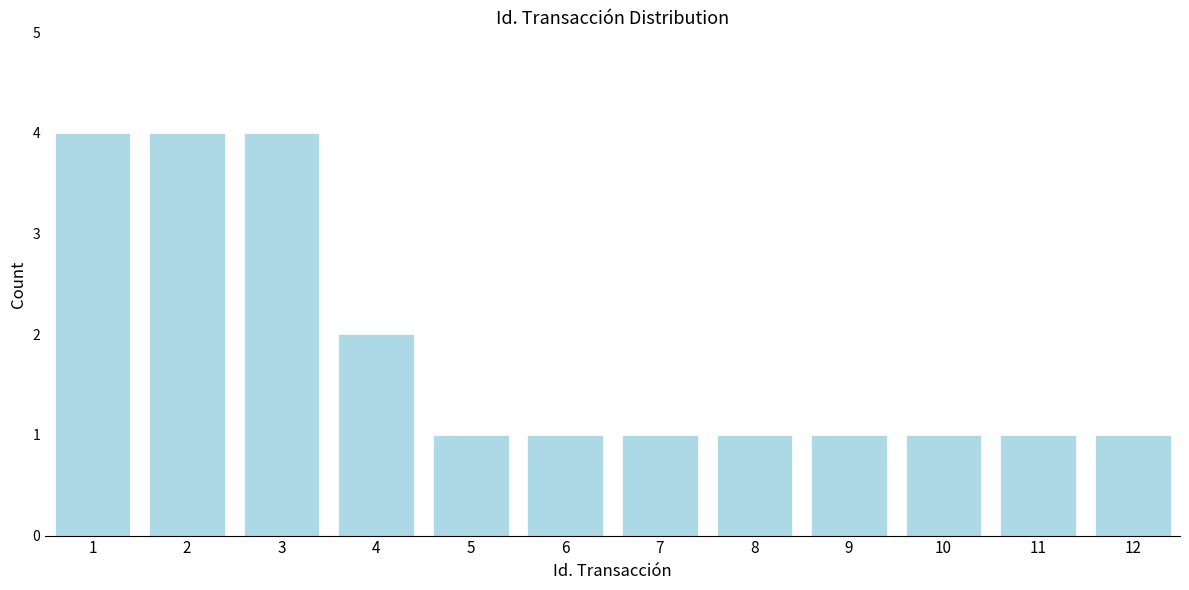

Reading left to right, transcribe all the data shown in this chart.

1=4	2=4	3=4	4=2	5=1	6=1	7=1	8=1	9=1	10=1	11=1	12=1